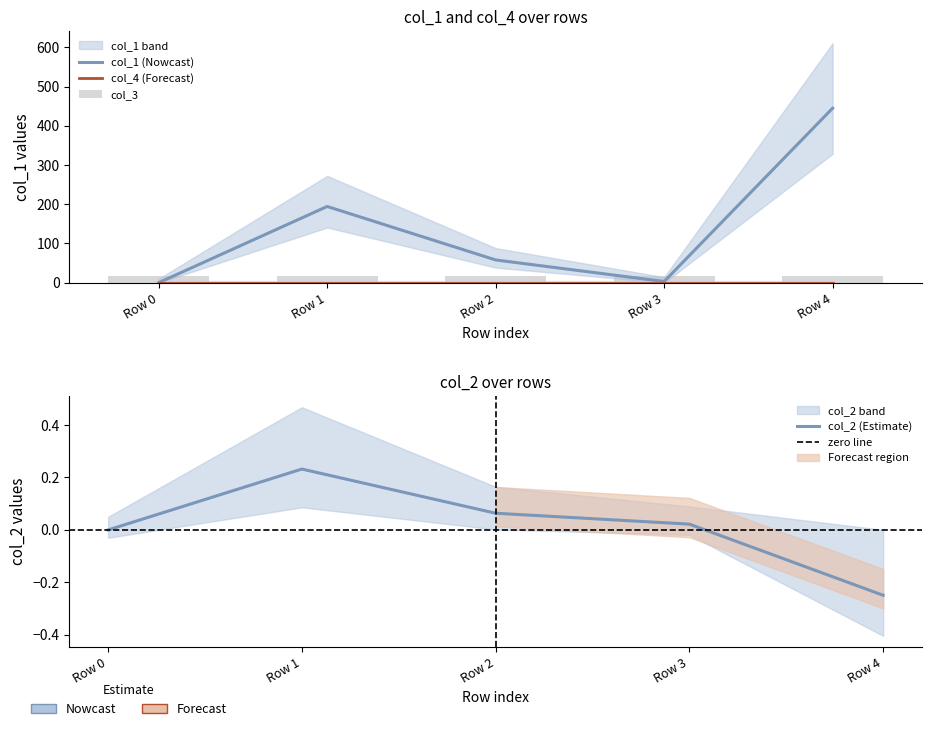

Are the bars horizontal?

No